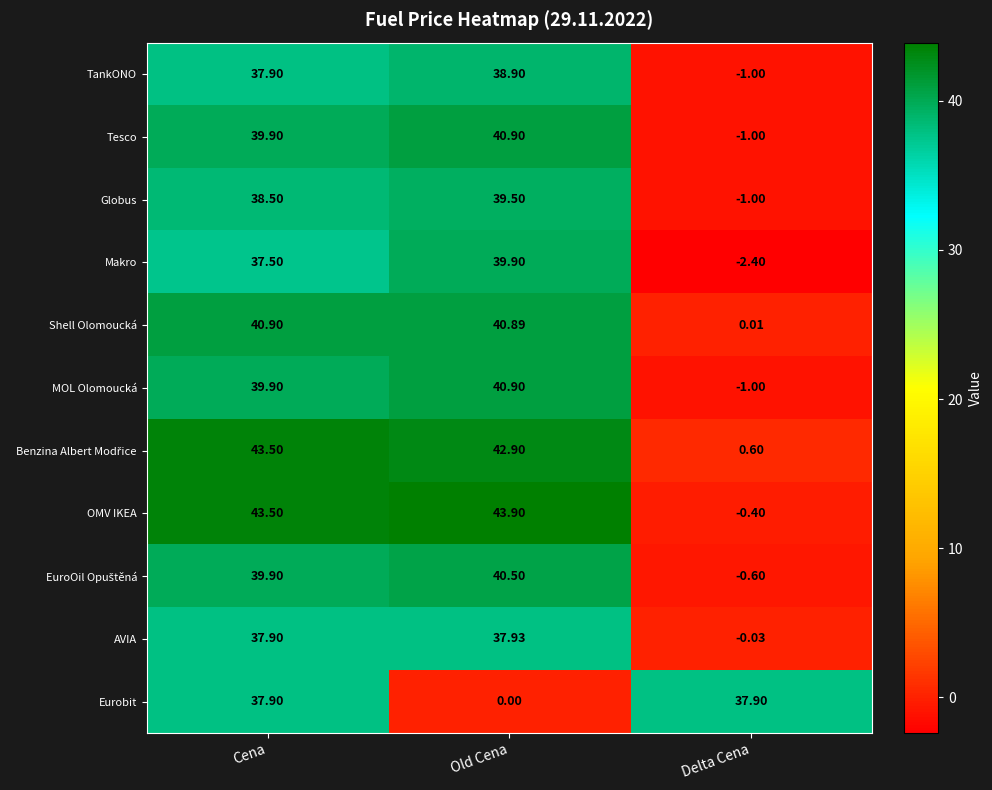

Count the number of categories in the chart.

3